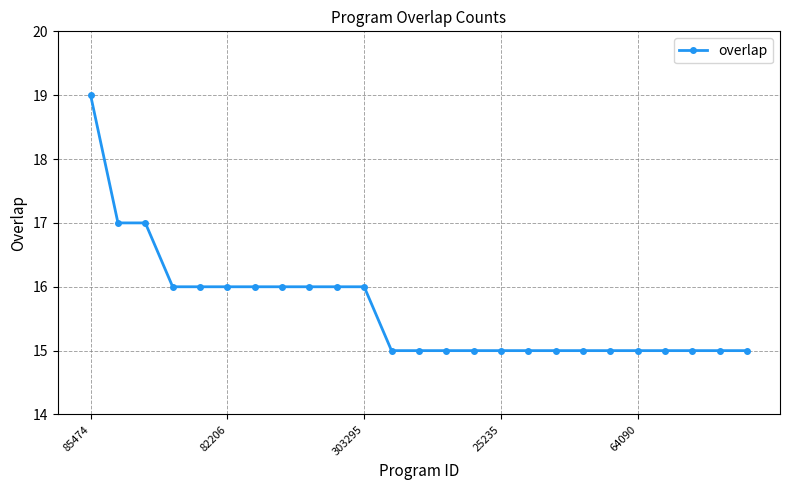

Reading left to right, what are all the values shown in this chart?

19	17	17	16	16	16	16	16	16	16	16	15	15	15	15	15	15	15	15	15	15	15	15	15	15